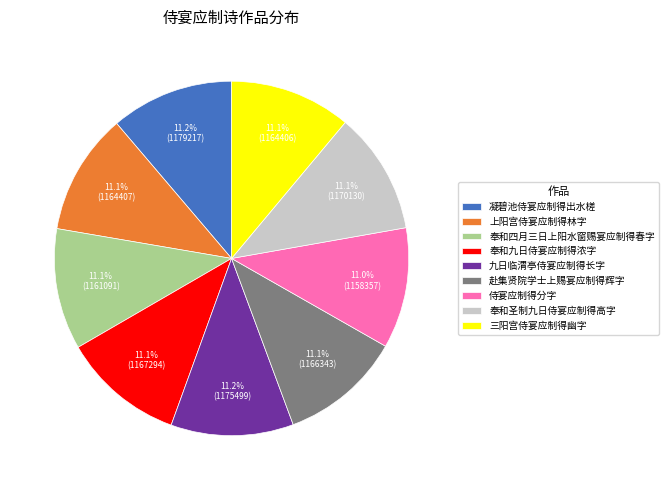

Does 奉和圣制九日侍宴应制得高字 account for over 50% of the chart?

No